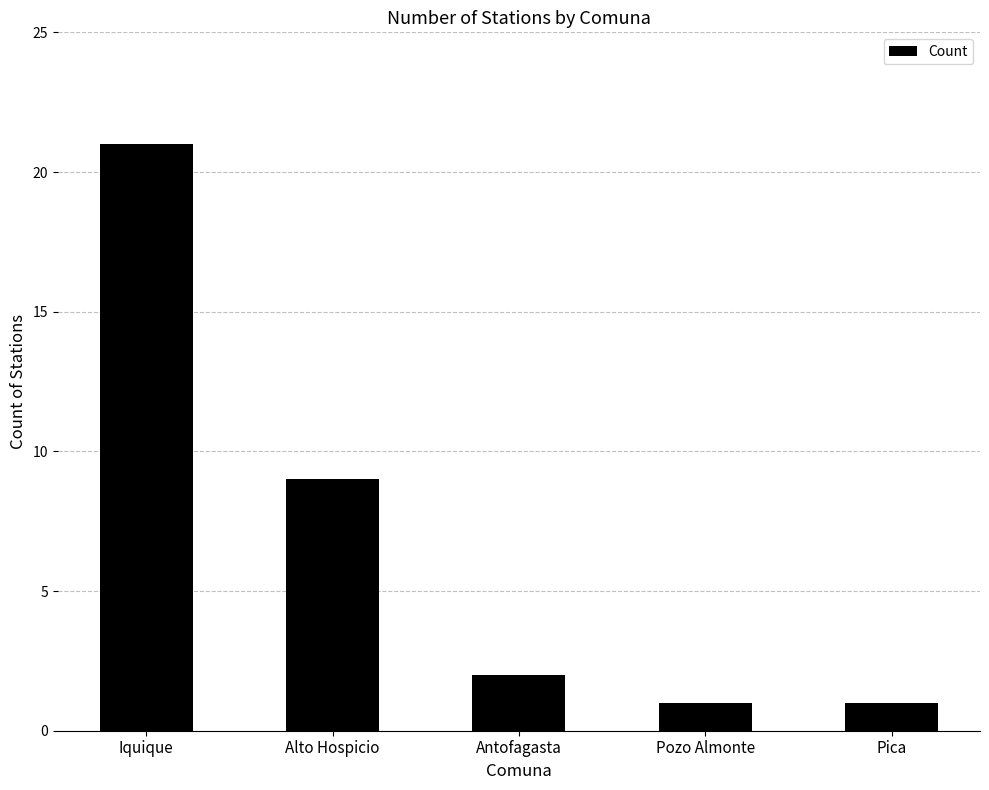

What is the difference between the maximum and second lowest values?

20